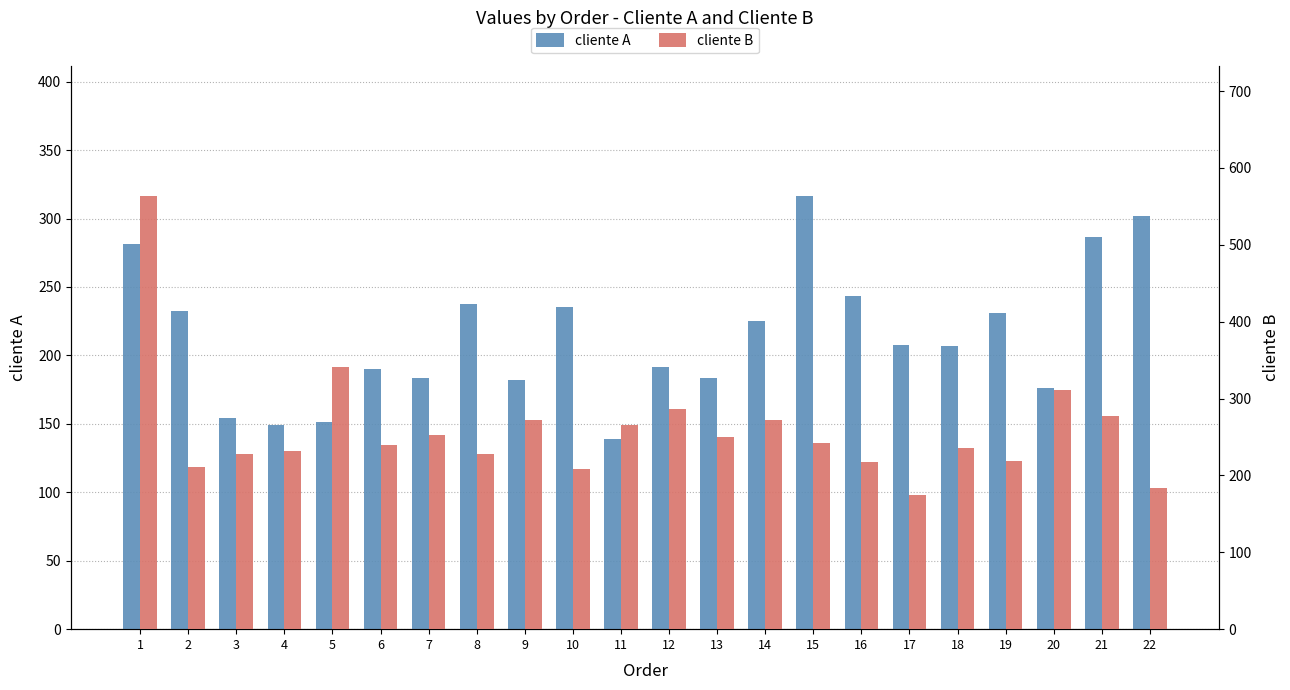

Does the chart contain any negative values?

No